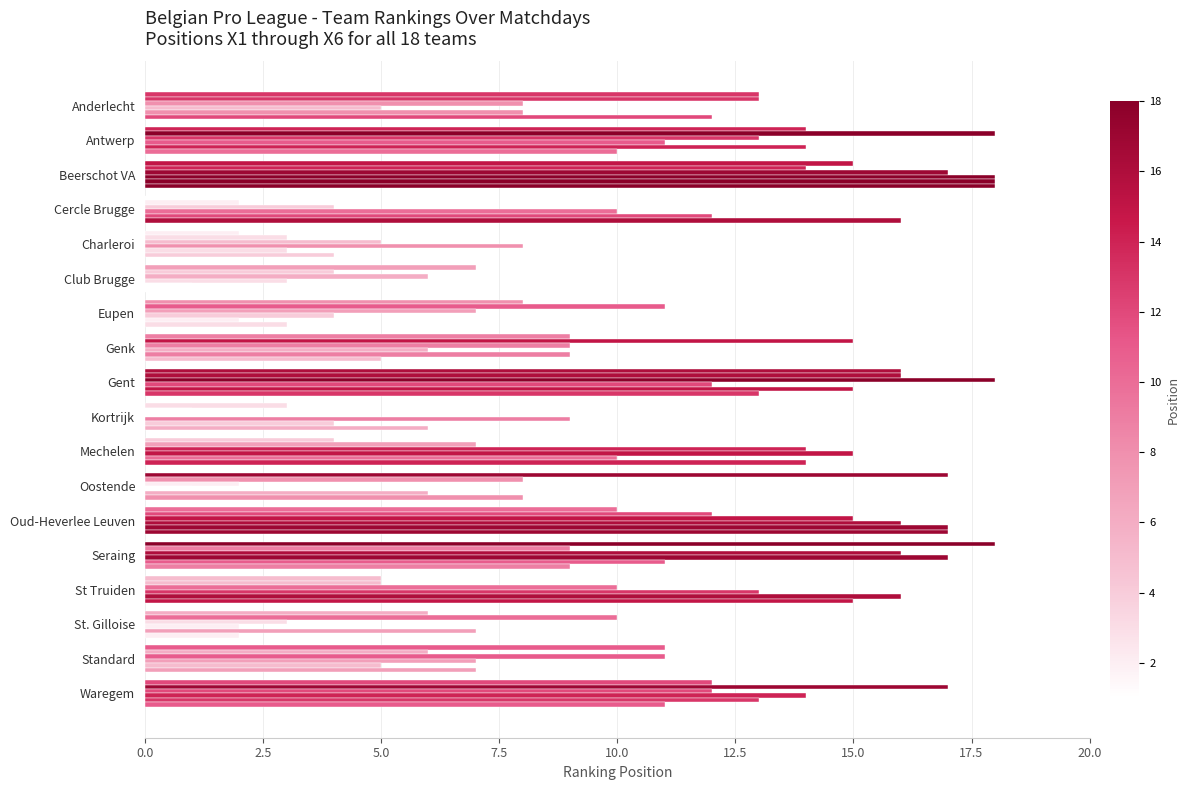

How many series are shown in this chart?

6